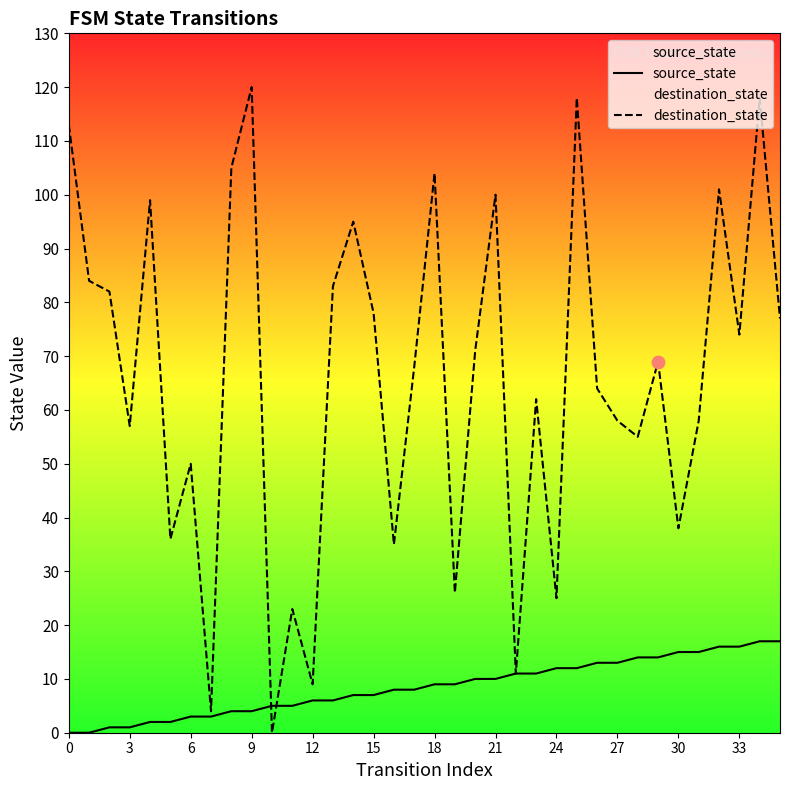

What are all the series names shown in the legend?

source_state, destination_state